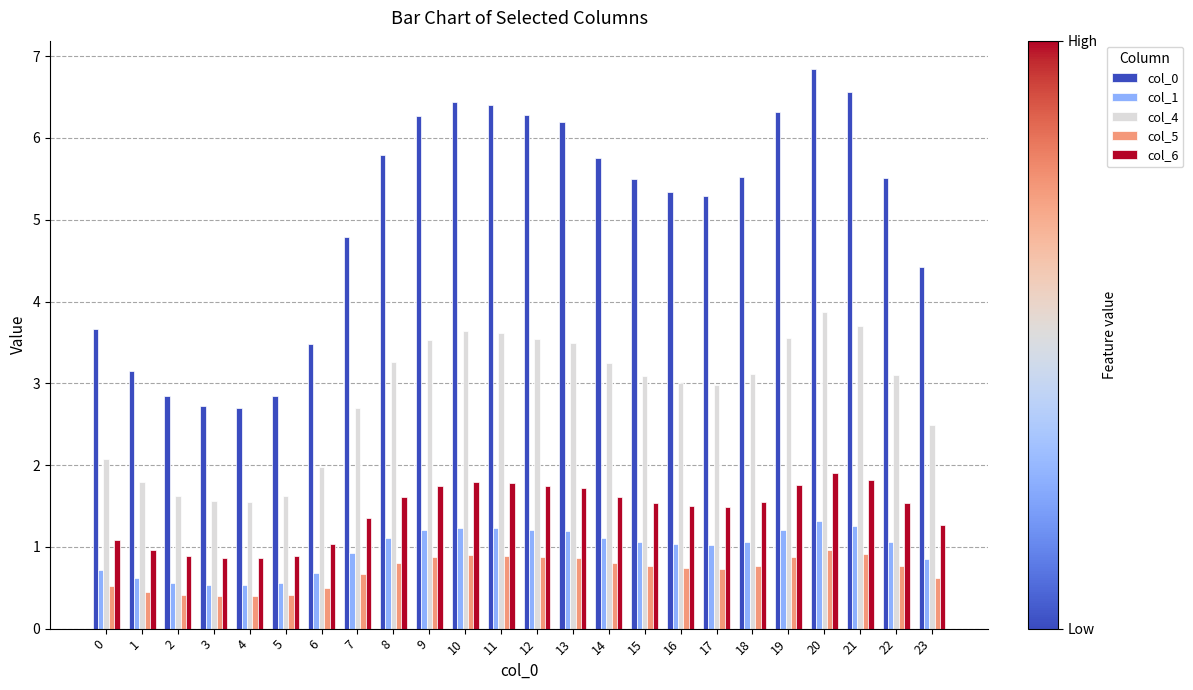

At which category is the sum across all series the highest?

20